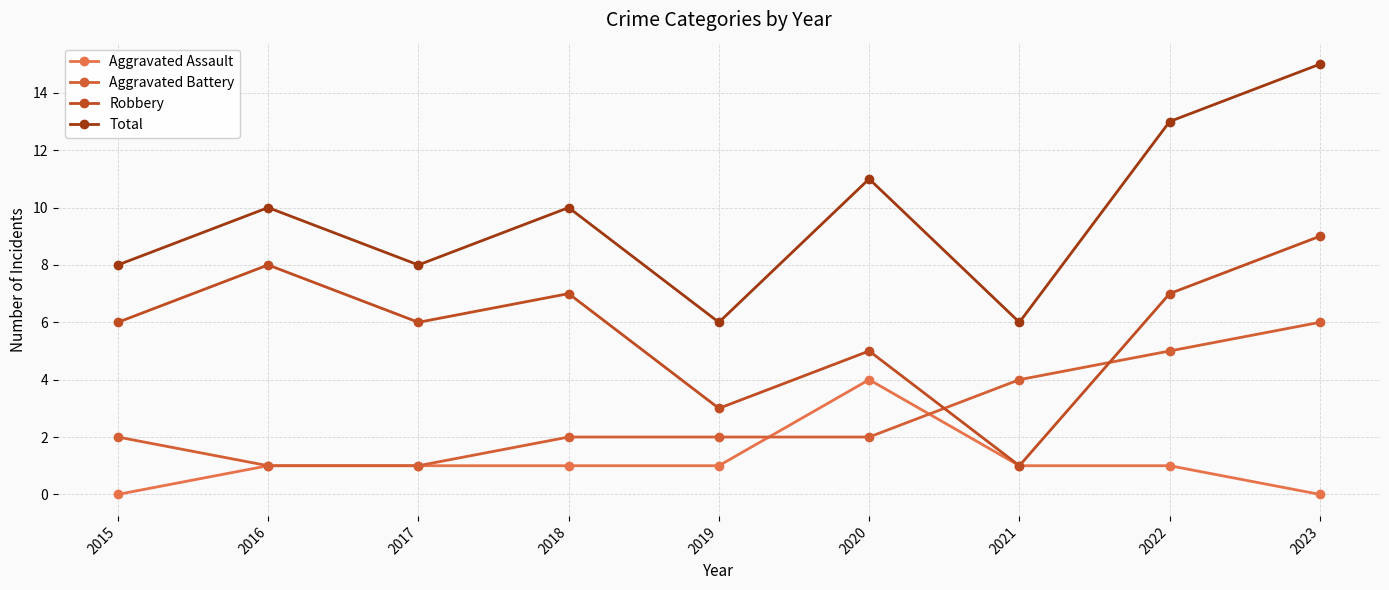

What is the sum of the Aggravated Battery values at 2017 and 2022?

6